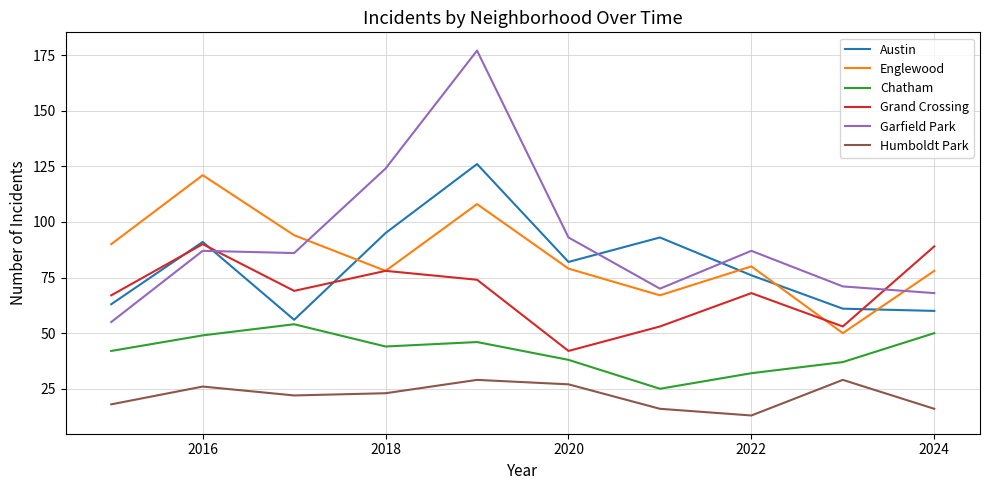

What is the smallest value displayed?

13